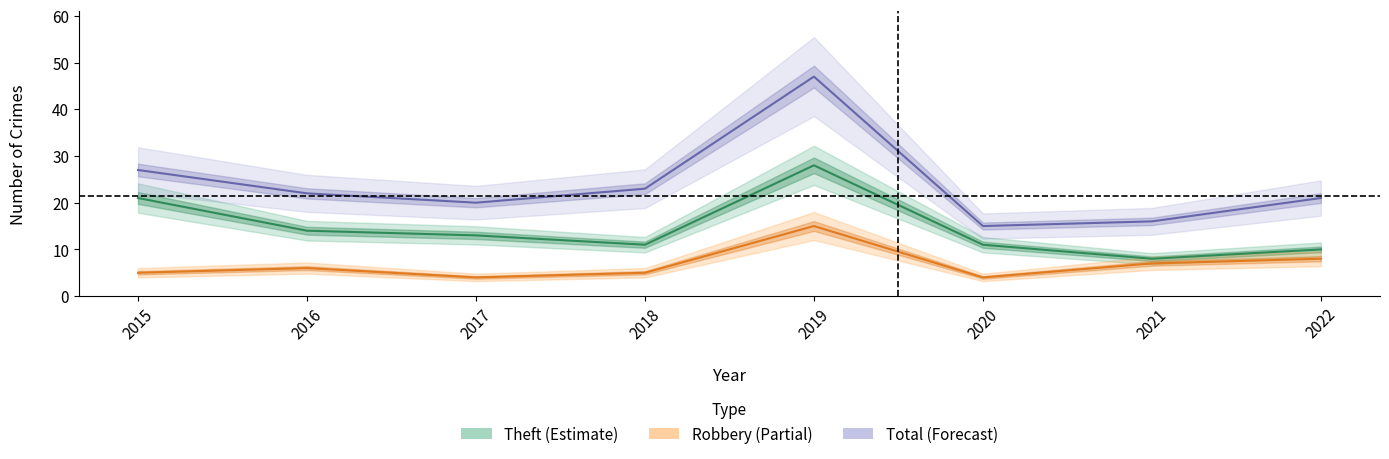

At how many categories does at least one series exceed 8?

8